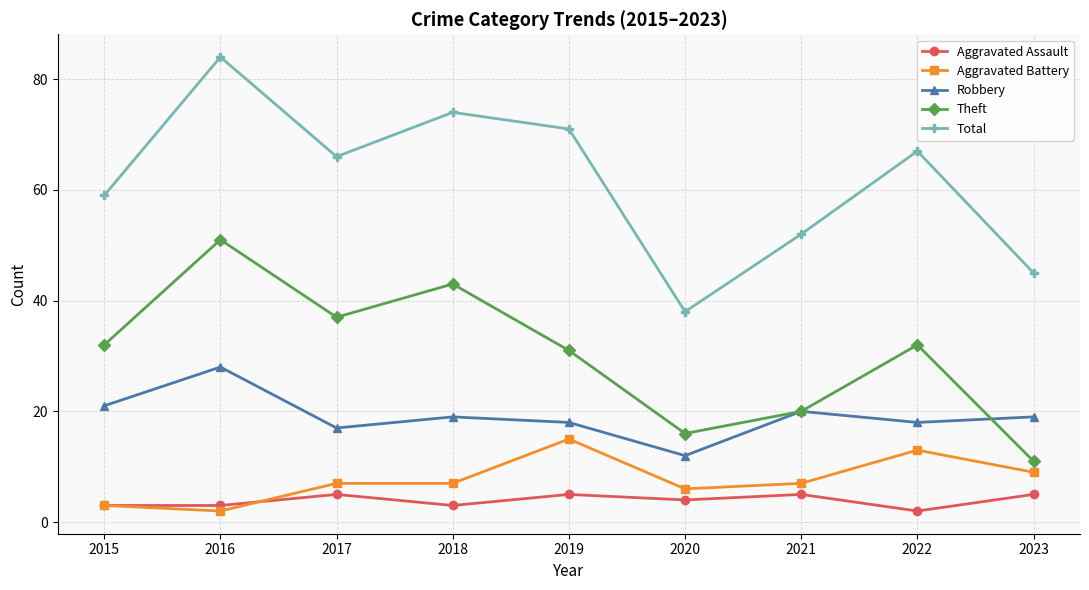

Reading left to right, list all the values displayed in this chart.

Aggravated Assault: 3	3	5	3	5	4	5	2	5
Aggravated Battery: 3	2	7	7	15	6	7	13	9
Robbery: 21	28	17	19	18	12	20	18	19
Theft: 32	51	37	43	31	16	20	32	11
Total: 59	84	66	74	71	38	52	67	45